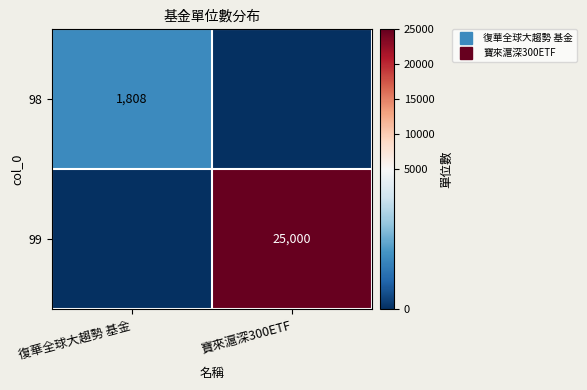

Which series has the largest total across all categories?

99